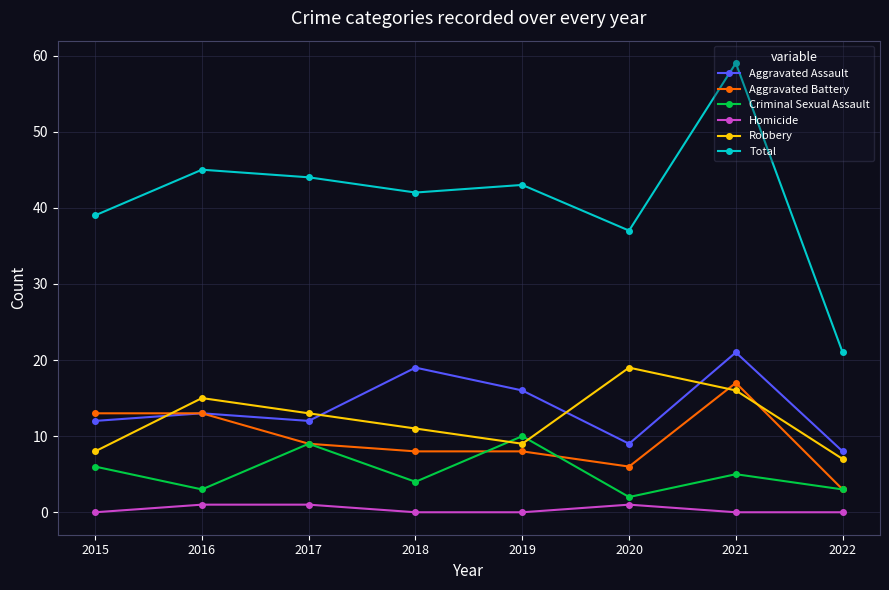

How many data points in Criminal Sexual Assault are less than 5?

4